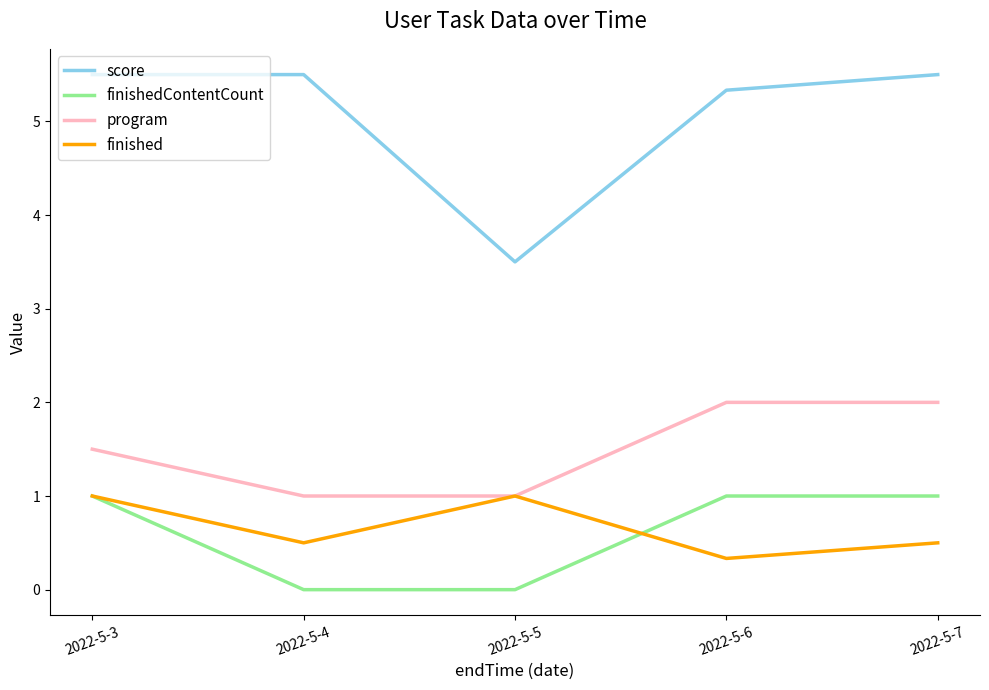

At which label is score closest to 4?

2022-5-5